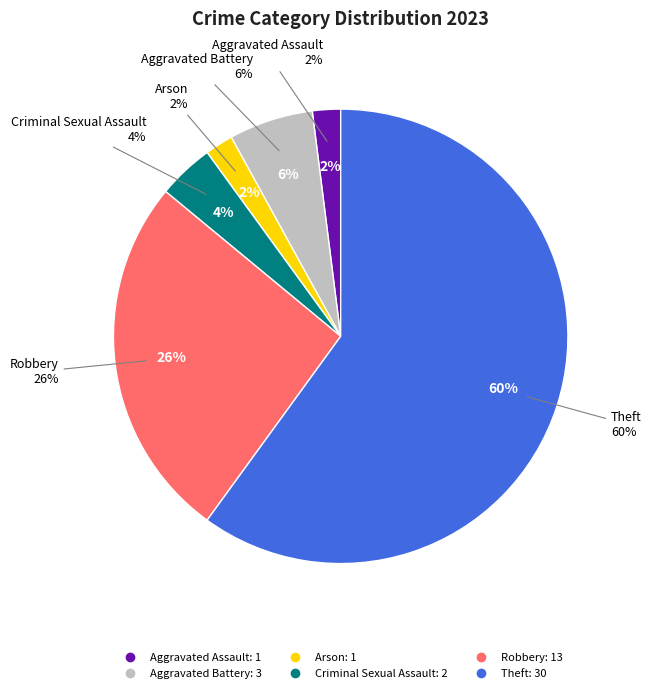

Do Robbery and Criminal Sexual Assault together represent more than half of the pie?

No